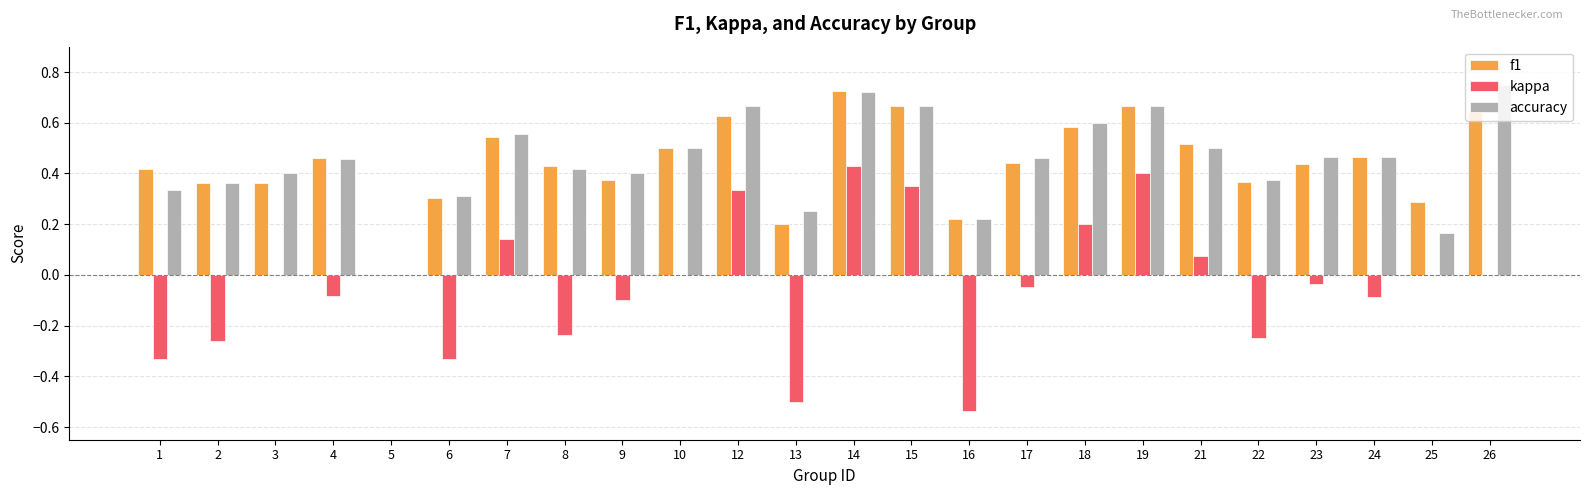

The kappa series shows 0.4 at 19. True or false?

True